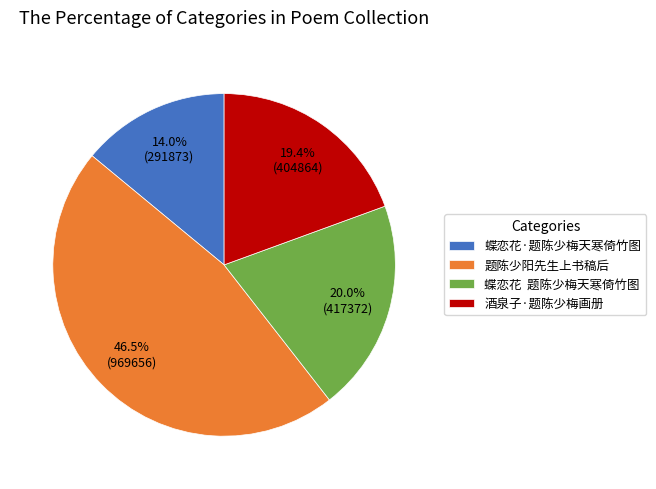

Rank the categories by value from lowest to highest.

蝶恋花·题陈少梅天寒倚竹图, 酒泉子·题陈少梅画册, 蝶恋花 题陈少梅天寒倚竹图, 题陈少阳先生上书稿后